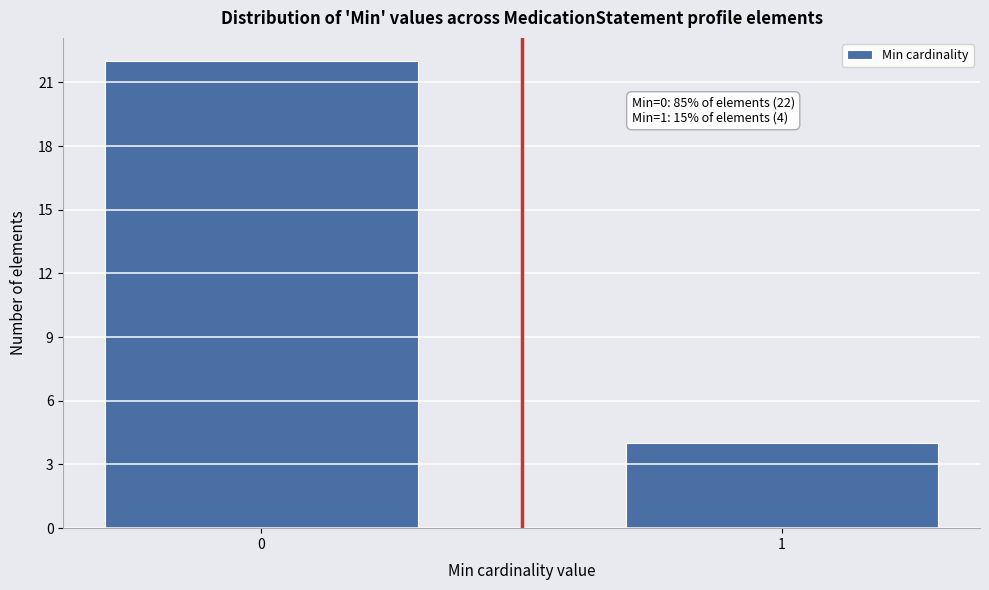

Reading right to left, extract all data points from this chart.

1=4	0=22